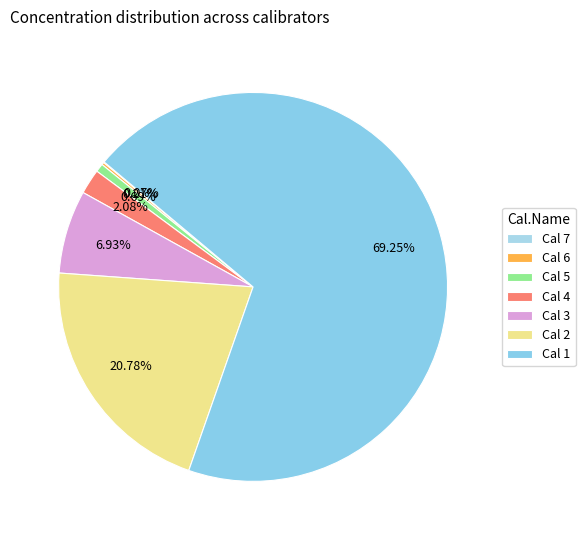

Which slice is the largest?

Cal 1